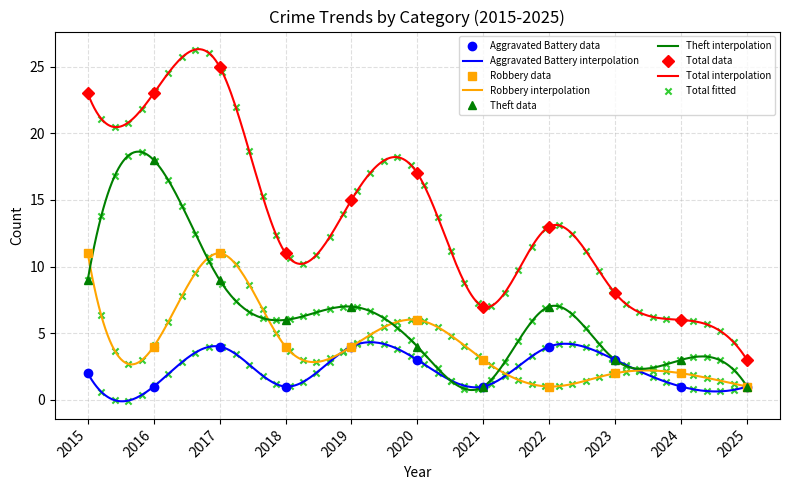

What is the total value across all series at 2025?

6